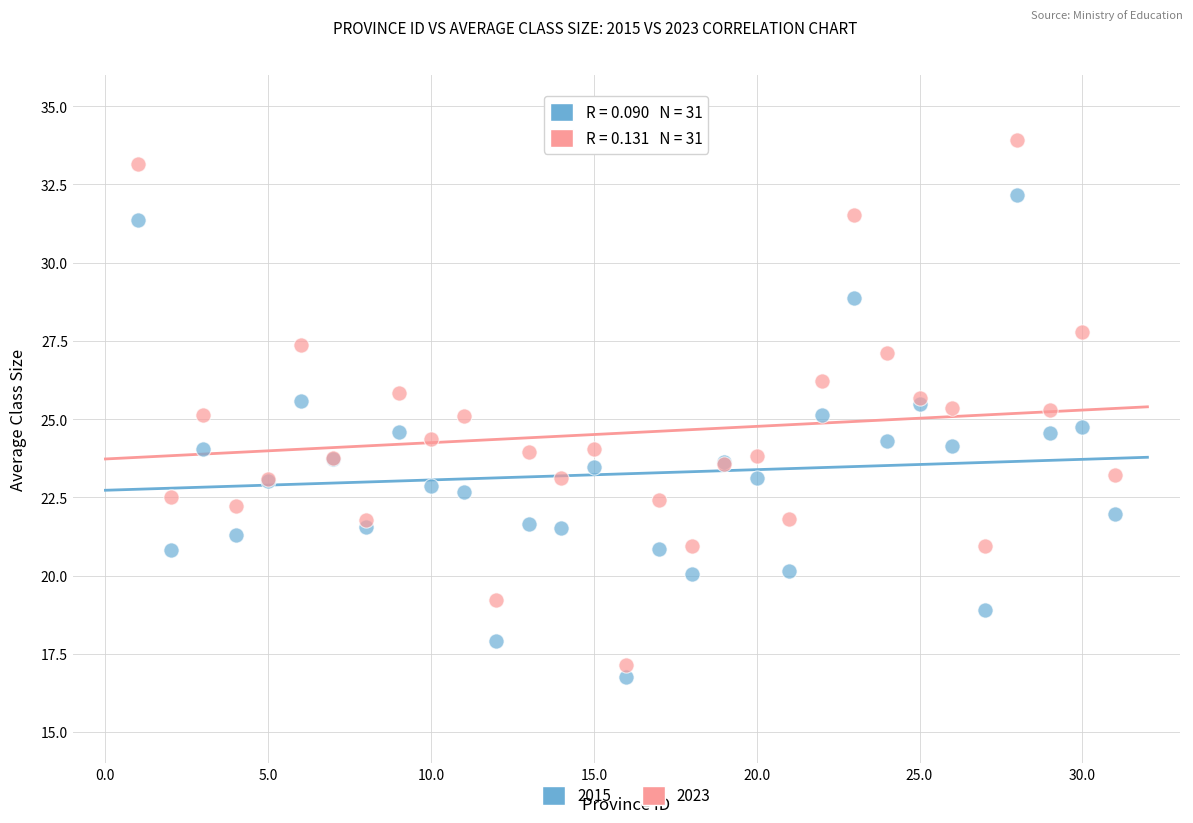

Which series has the widest spread of Y values?

2023